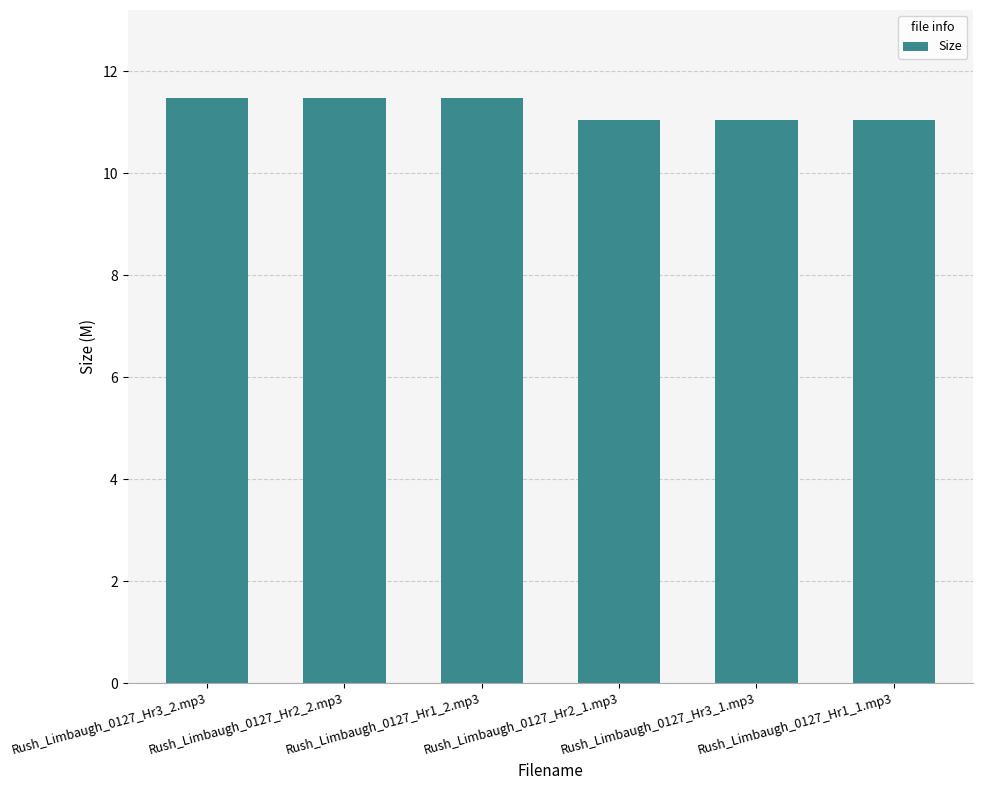

What is the value of the 2nd bar from the left?

11.5